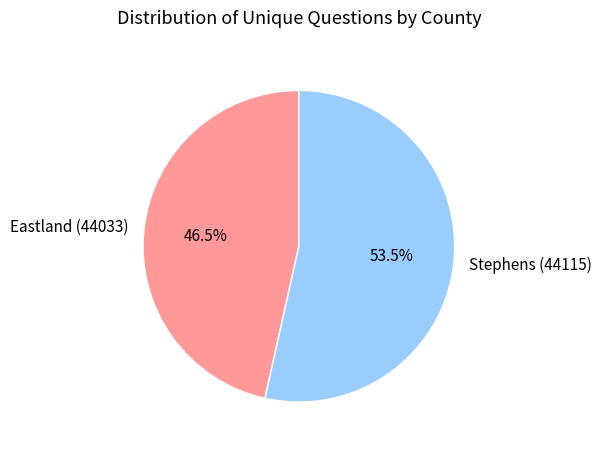

How many segments does this pie chart have?

2